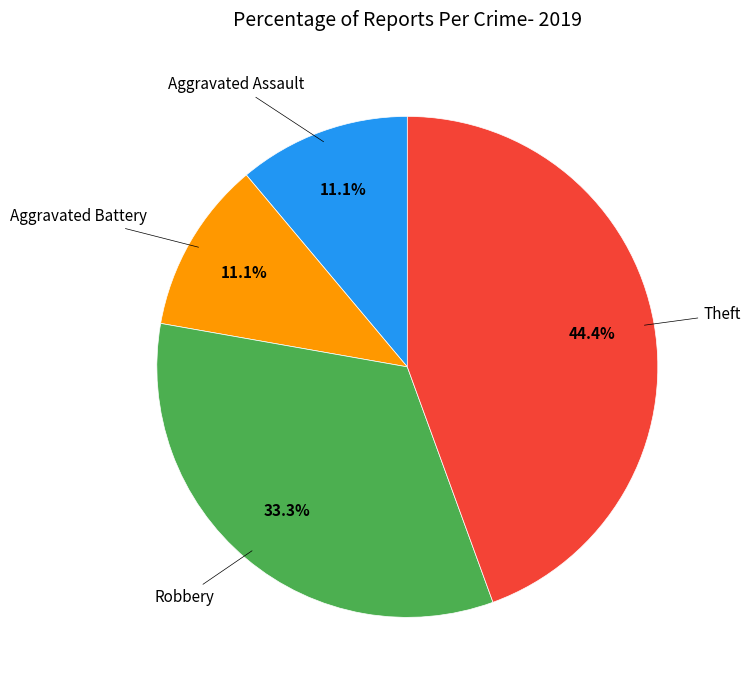

Is there any slice that represents more than half of the pie?

No